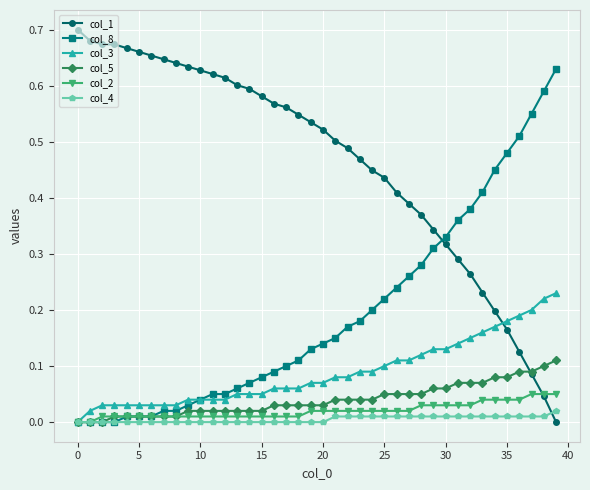

Which series has the largest total across all categories?

col_1